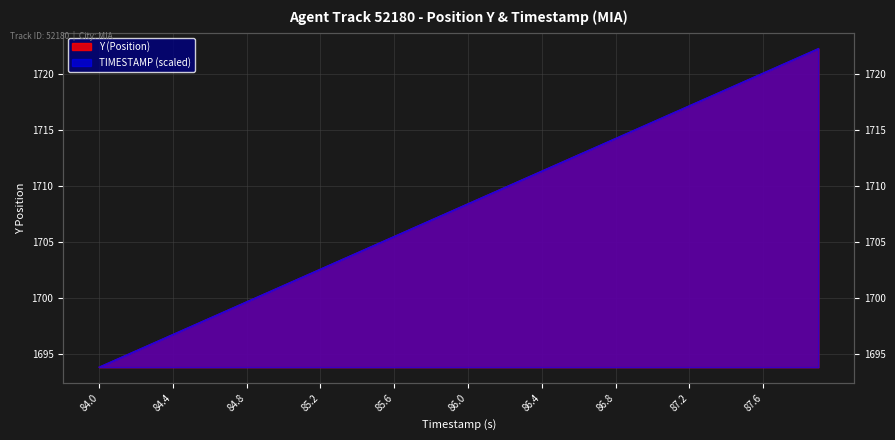

How many times do Y (Position) and TIMESTAMP cross each other?

1